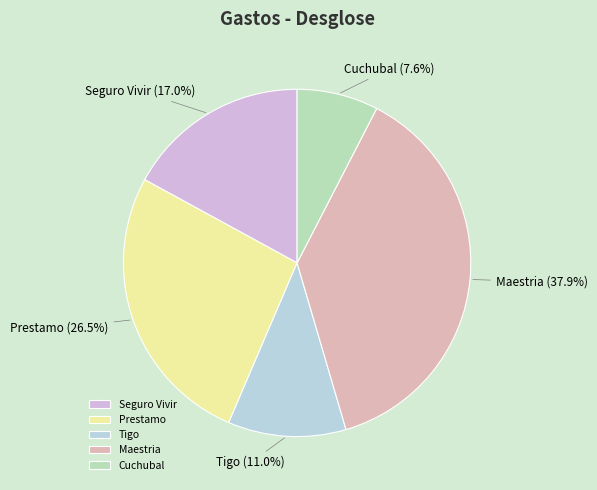

To the nearest percent, what percentage of the pie is Tigo?

11%